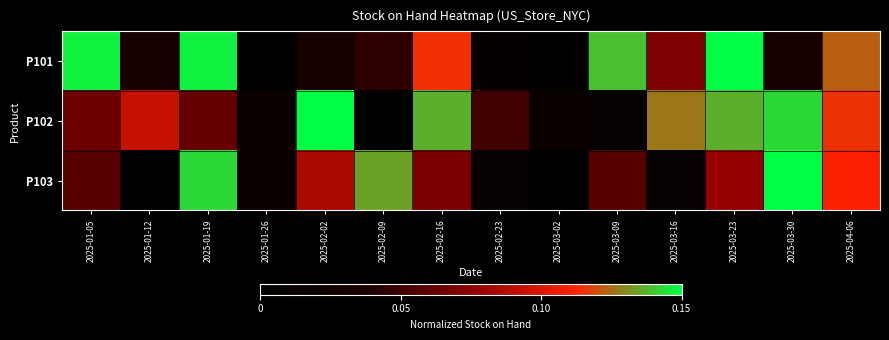

List the series in order of their overall mean, lowest first.

P103, P101, P102